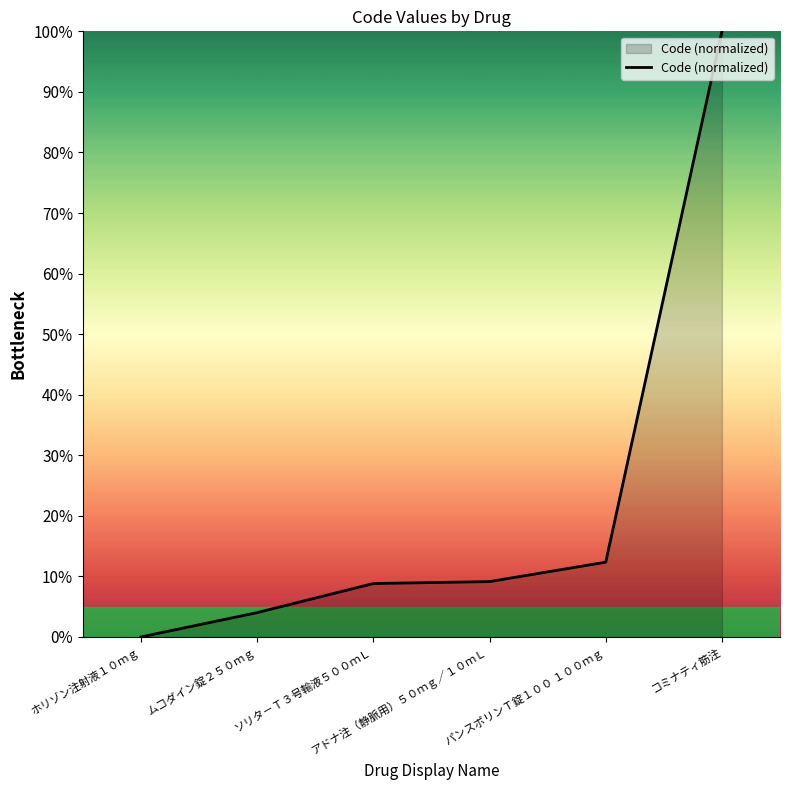

Which category has the highest value across all series?

コミナティ筋注